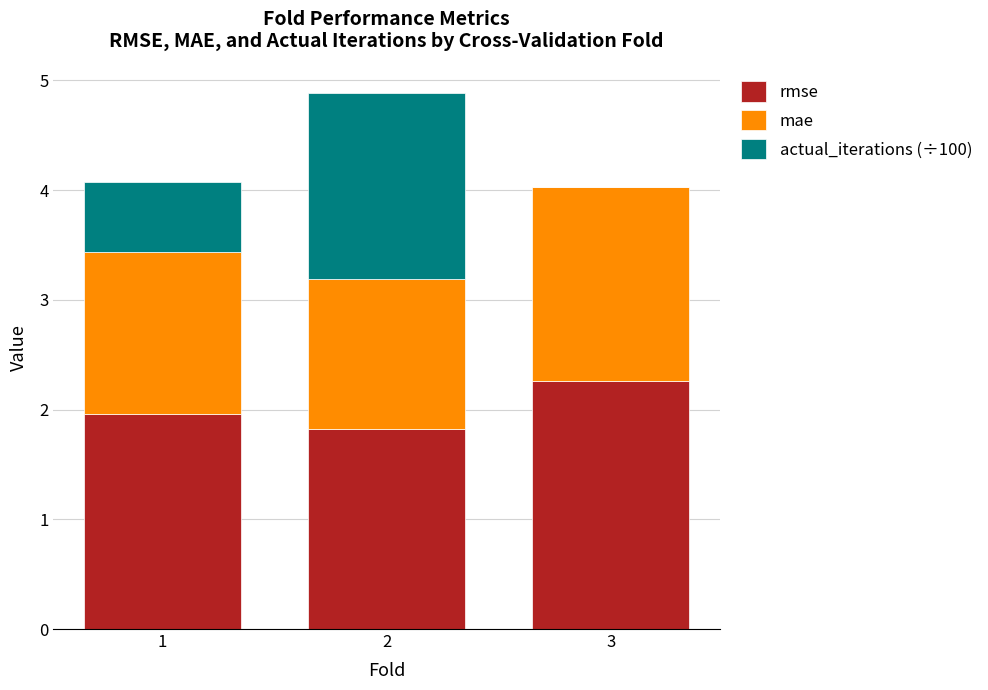

Count the number of data series in this chart.

3